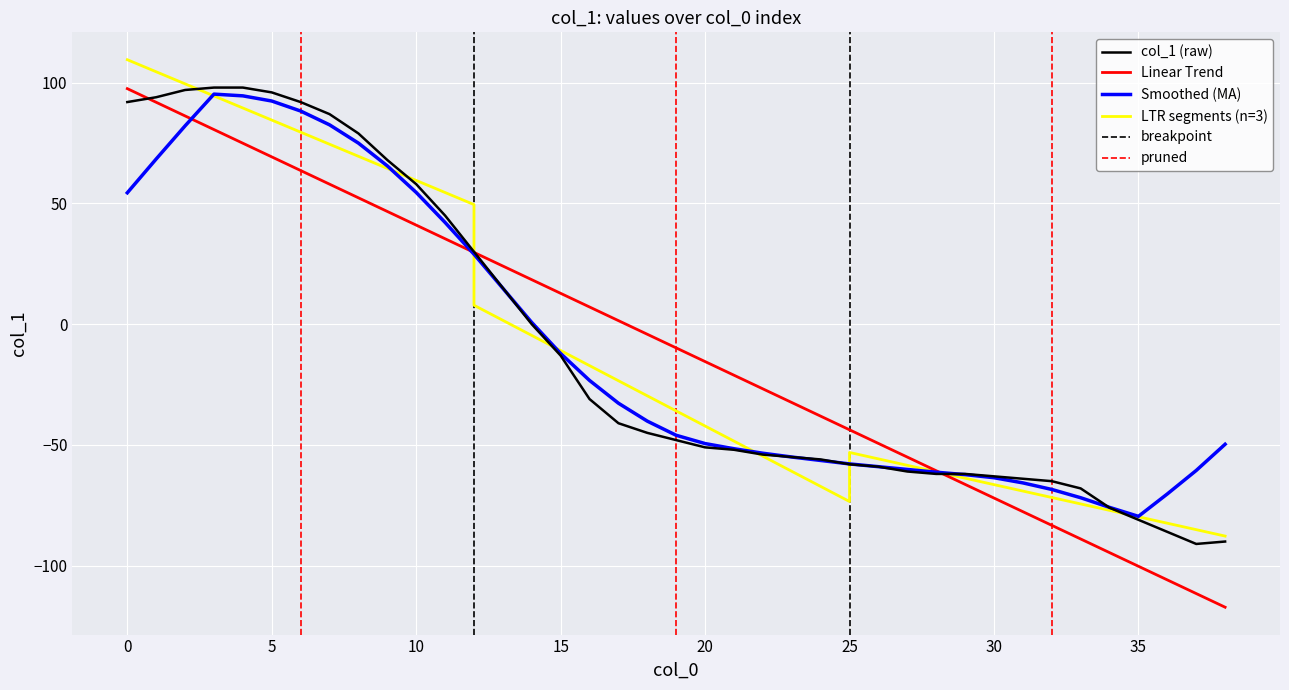

Rank the categories by value from lowest to highest.

37, 38, 36, 35, 34, 33, 32, 31, 30, 28, 29, 27, 26, 25, 24, 23, 22, 21, 20, 19, 18, 17, 16, 15, 14, 13, 12, 11, 10, 9, 8, 7, 0, 6, 1, 5, 2, 3, 4